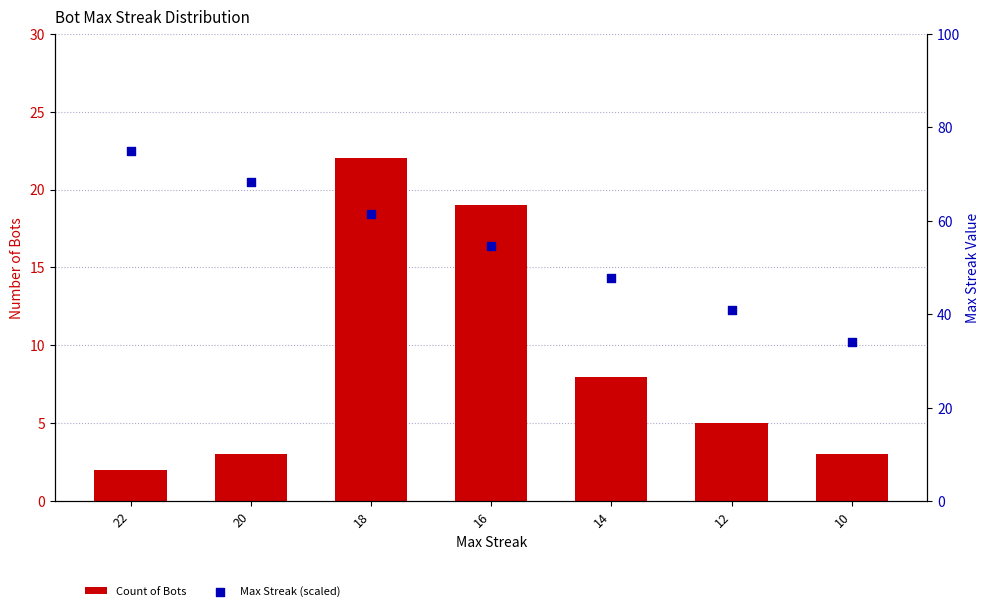

What is the total value across all series at 16?

73.5